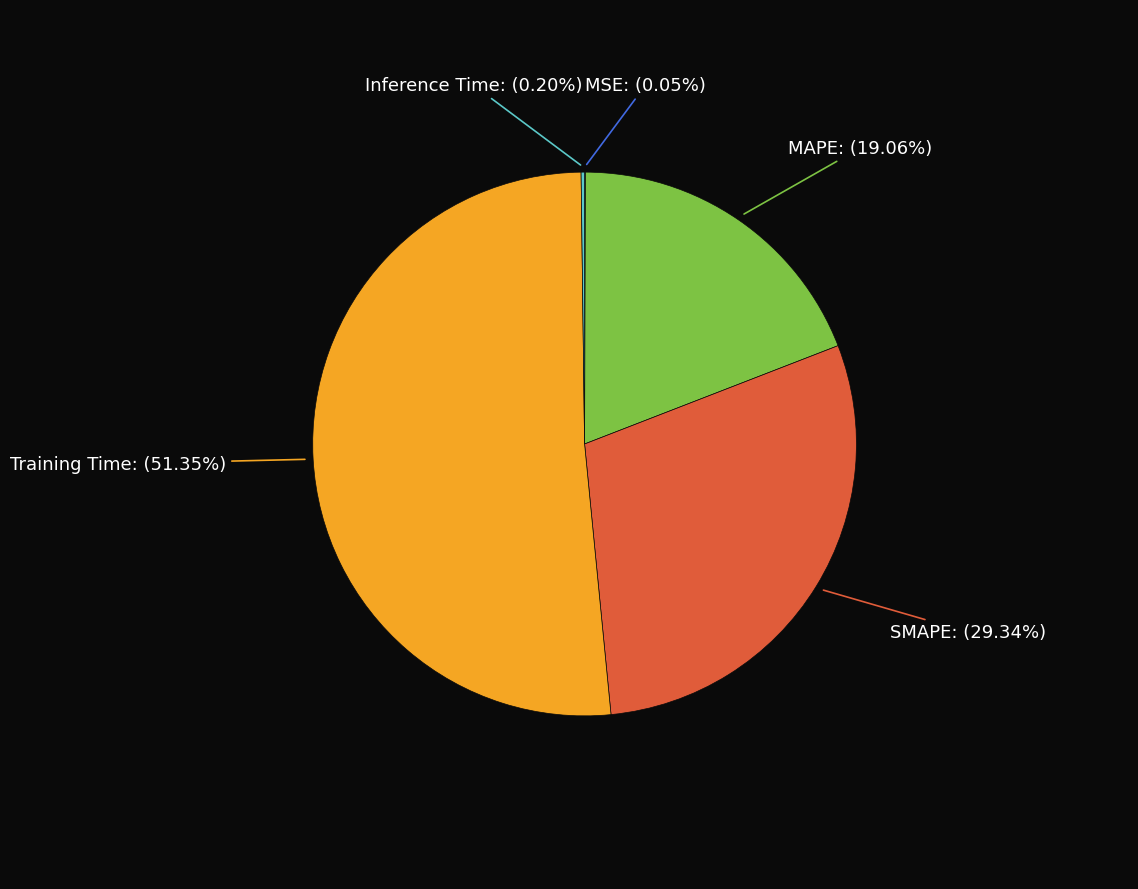

Does any single category account for the majority?

Yes